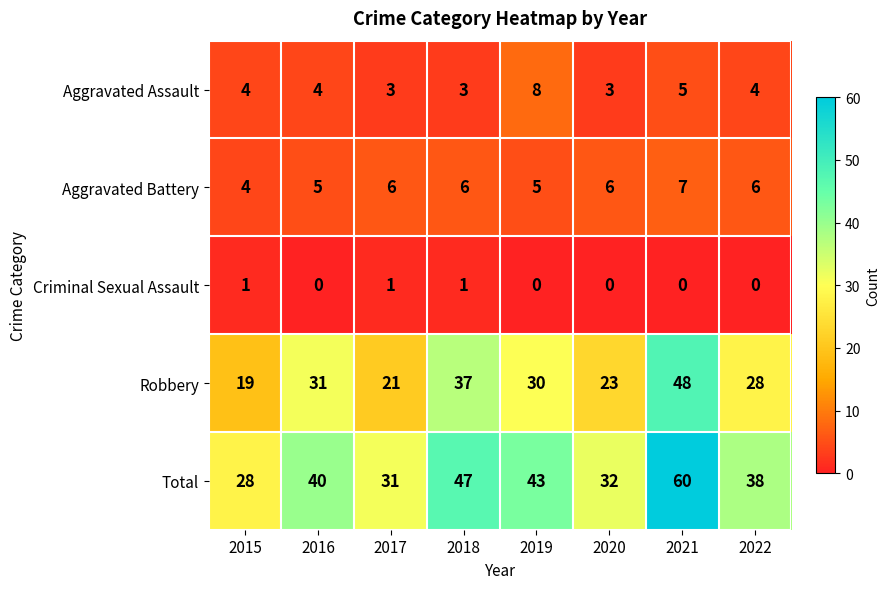

Which category has the highest value across all series?

2021